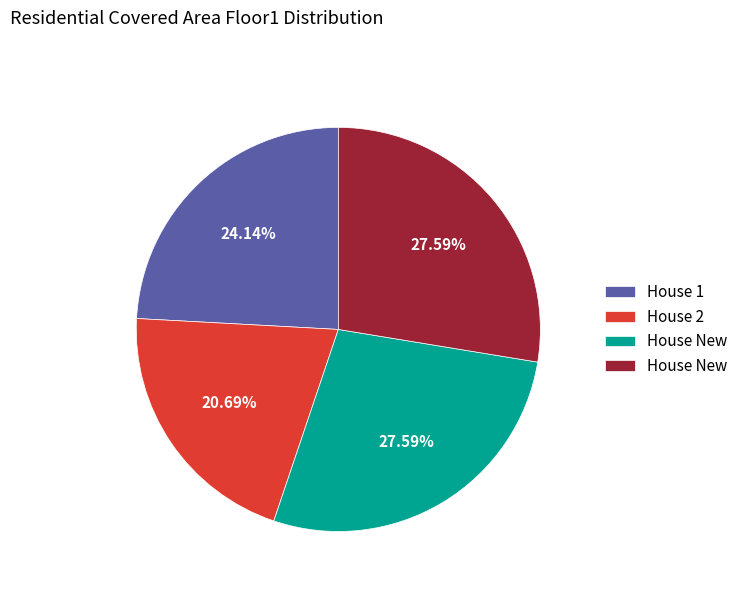

Does any single category account for the majority?

No